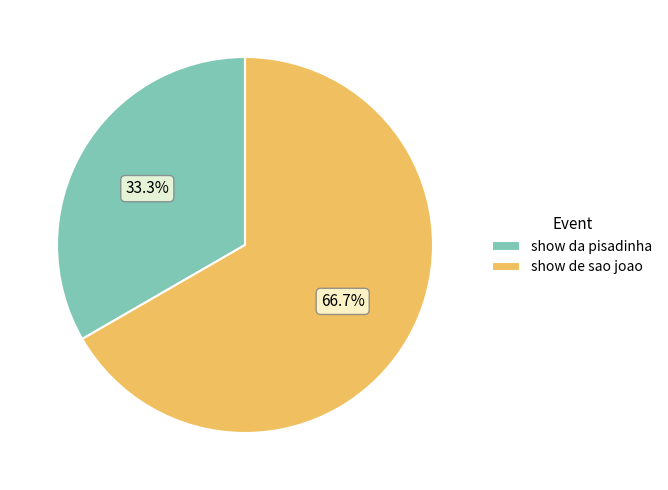

Combined, do show da pisadinha and show de sao joao account for over 50%?

Yes